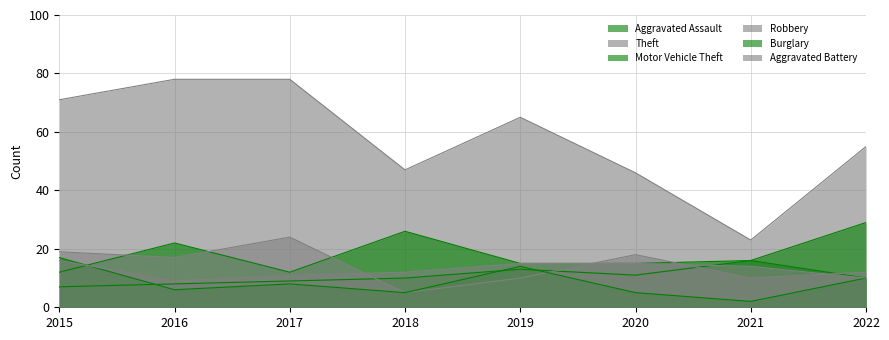

Is it true that Robbery equals 10 at 2021?

True